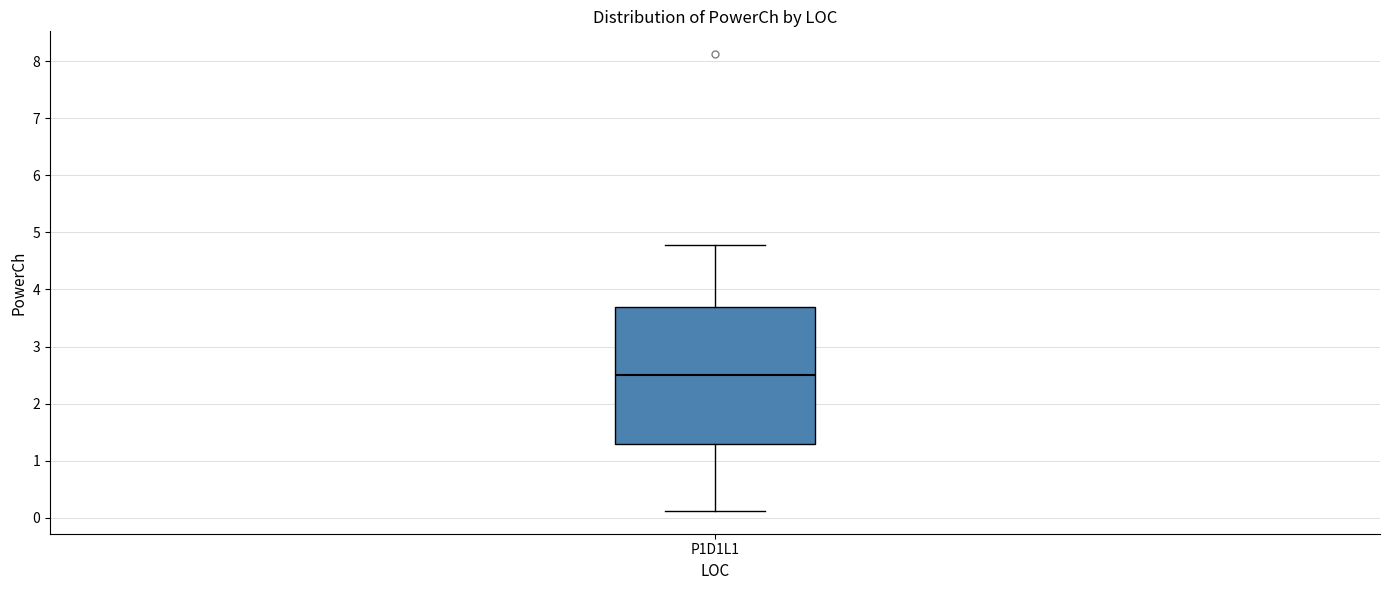

Transcribe this box plot: give where the median line is, the range the box spans, and where the two whiskers end, as read against the y-axis. The values are not printed on the chart, so give them approximately, as read against the axis.

median 2.5, box 1.3 to 3.7, whiskers 0.1 to 4.8